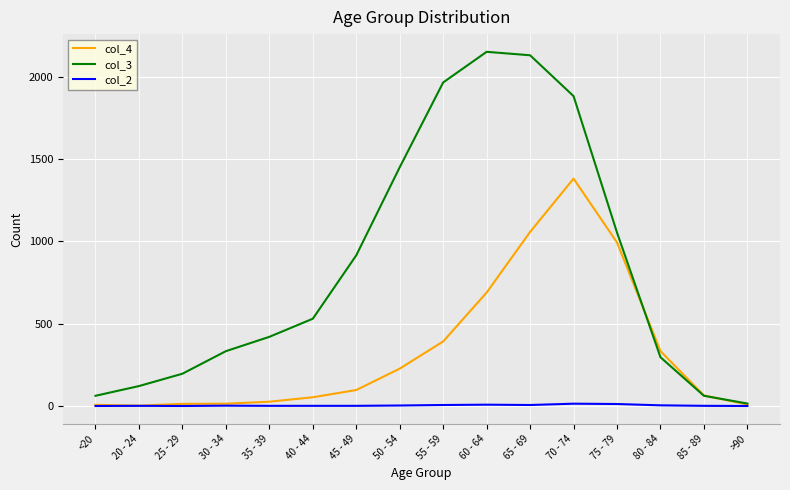

Is this an area chart (filled region under the line)?

No